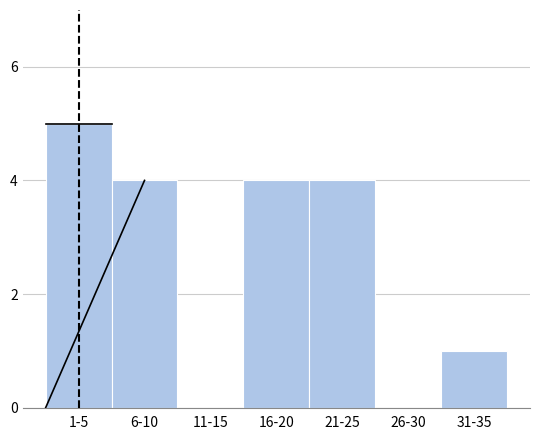

Reading right to left, extract all data points from this chart.

31-35=1	26-30=0	21-25=4	16-20=4	11-15=0	6-10=4	1-5=5